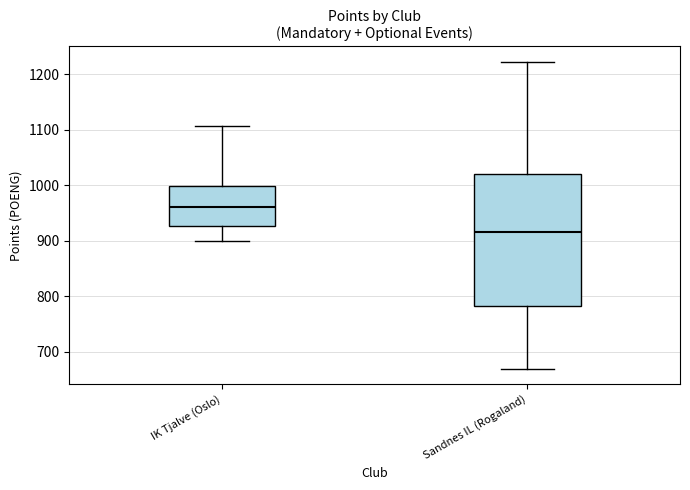

Comparing the boxes themselves (not the whiskers), which one is the tallest?

Sandnes IL (Rogaland)